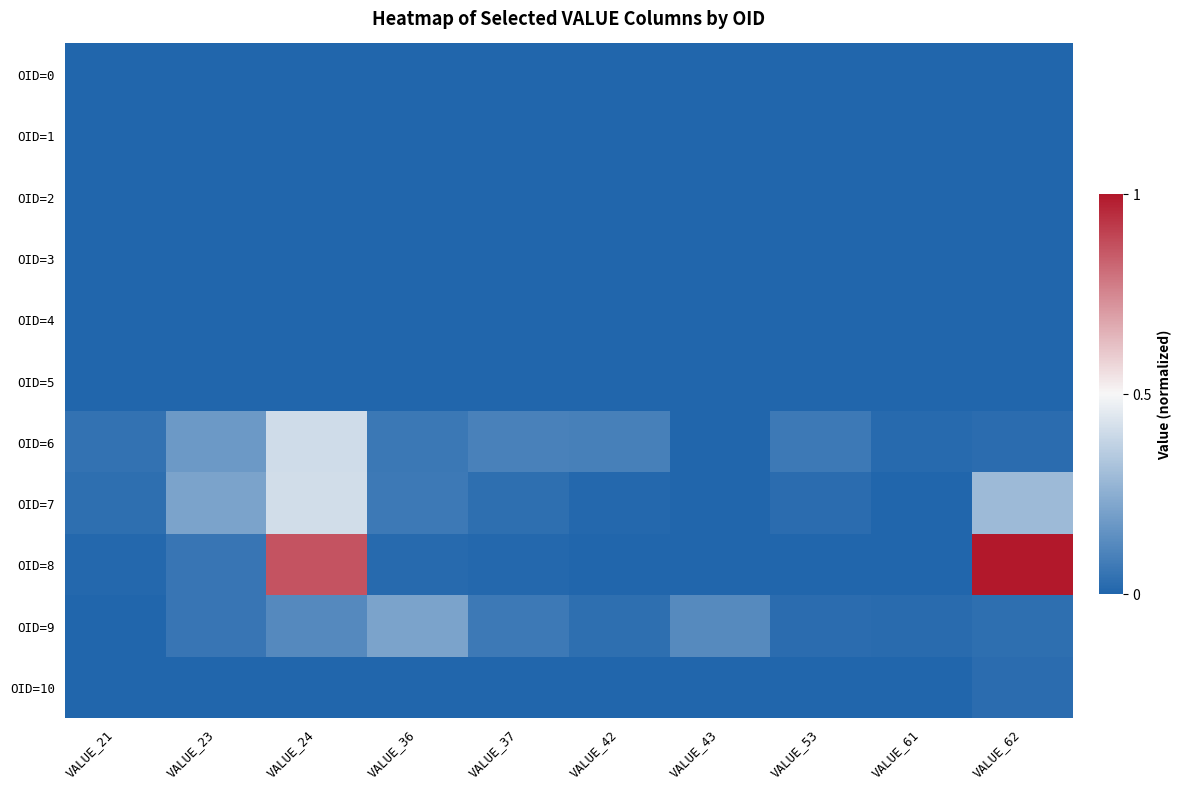

Reading left to right, list all the values displayed in this chart.

OID=0: VALUE_21=0.0	VALUE_23=0.0	VALUE_24=0.0	VALUE_36=0.0	VALUE_37=0.0	VALUE_42=0.0	VALUE_43=0.0	VALUE_53=0.0	VALUE_61=0.0	VALUE_62=0.0
OID=1: VALUE_21=0.0	VALUE_23=0.0	VALUE_24=0.0	VALUE_36=0.0	VALUE_37=0.0	VALUE_42=0.0	VALUE_43=0.0	VALUE_53=0.0	VALUE_61=0.0	VALUE_62=0.0
OID=2: VALUE_21=0.0	VALUE_23=0.0	VALUE_24=0.0	VALUE_36=0.0	VALUE_37=0.0	VALUE_42=0.0	VALUE_43=0.0	VALUE_53=0.0	VALUE_61=0.0	VALUE_62=0.0
OID=3: VALUE_21=0.0	VALUE_23=0.0	VALUE_24=0.0	VALUE_36=0.0	VALUE_37=0.0	VALUE_42=0.0	VALUE_43=0.0	VALUE_53=0.0	VALUE_61=0.0	VALUE_62=0.0
OID=4: VALUE_21=0.0	VALUE_23=0.0	VALUE_24=0.0	VALUE_36=0.0	VALUE_37=0.0	VALUE_42=0.0	VALUE_43=0.0	VALUE_53=0.0	VALUE_61=0.0	VALUE_62=0.0
OID=5: VALUE_21=0.0	VALUE_23=0.0	VALUE_24=0.0	VALUE_36=0.0	VALUE_37=0.0	VALUE_42=0.0	VALUE_43=0.0	VALUE_53=0.0	VALUE_61=0.0	VALUE_62=0.0
OID=6: VALUE_21=0.0	VALUE_23=0.2	VALUE_24=0.4	VALUE_36=0.1	VALUE_37=0.1	VALUE_42=0.1	VALUE_43=0.0	VALUE_53=0.1	VALUE_61=0.0	VALUE_62=0.0
OID=7: VALUE_21=0.0	VALUE_23=0.2	VALUE_24=0.4	VALUE_36=0.1	VALUE_37=0.0	VALUE_42=0.0	VALUE_43=0.0	VALUE_53=0.0	VALUE_61=0.0	VALUE_62=0.3
OID=8: VALUE_21=0.0	VALUE_23=0.1	VALUE_24=0.9	VALUE_36=0.0	VALUE_37=0.0	VALUE_42=0.0	VALUE_43=0.0	VALUE_53=0.0	VALUE_61=0.0	VALUE_62=1.0
OID=9: VALUE_21=0.0	VALUE_23=0.1	VALUE_24=0.1	VALUE_36=0.2	VALUE_37=0.1	VALUE_42=0.0	VALUE_43=0.1	VALUE_53=0.0	VALUE_61=0.0	VALUE_62=0.0
OID=10: VALUE_21=0.0	VALUE_23=0.0	VALUE_24=0.0	VALUE_36=0.0	VALUE_37=0.0	VALUE_42=0.0	VALUE_43=0.0	VALUE_53=0.0	VALUE_61=0.0	VALUE_62=0.0